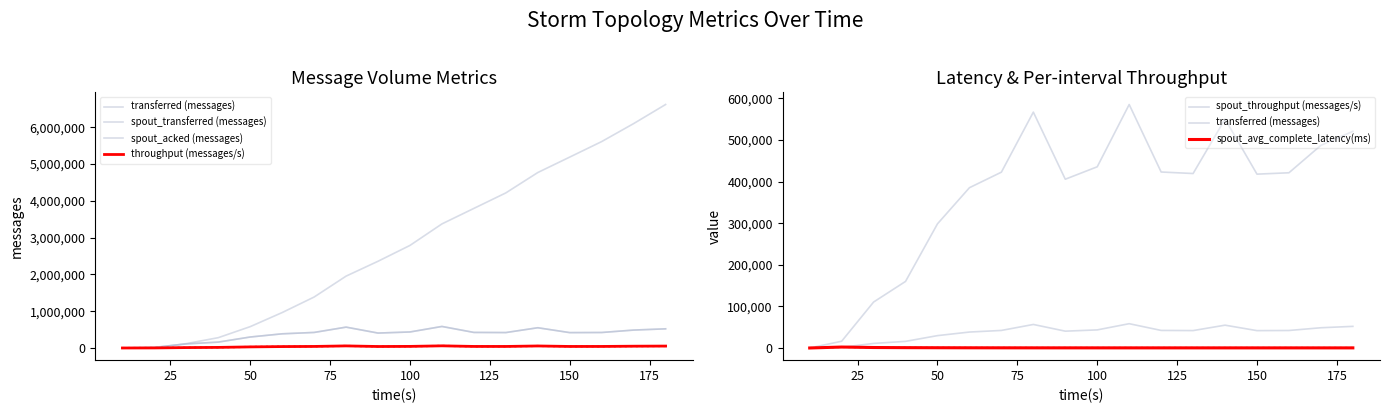

Which series has the largest range (max minus min)?

spout_acked (messages)